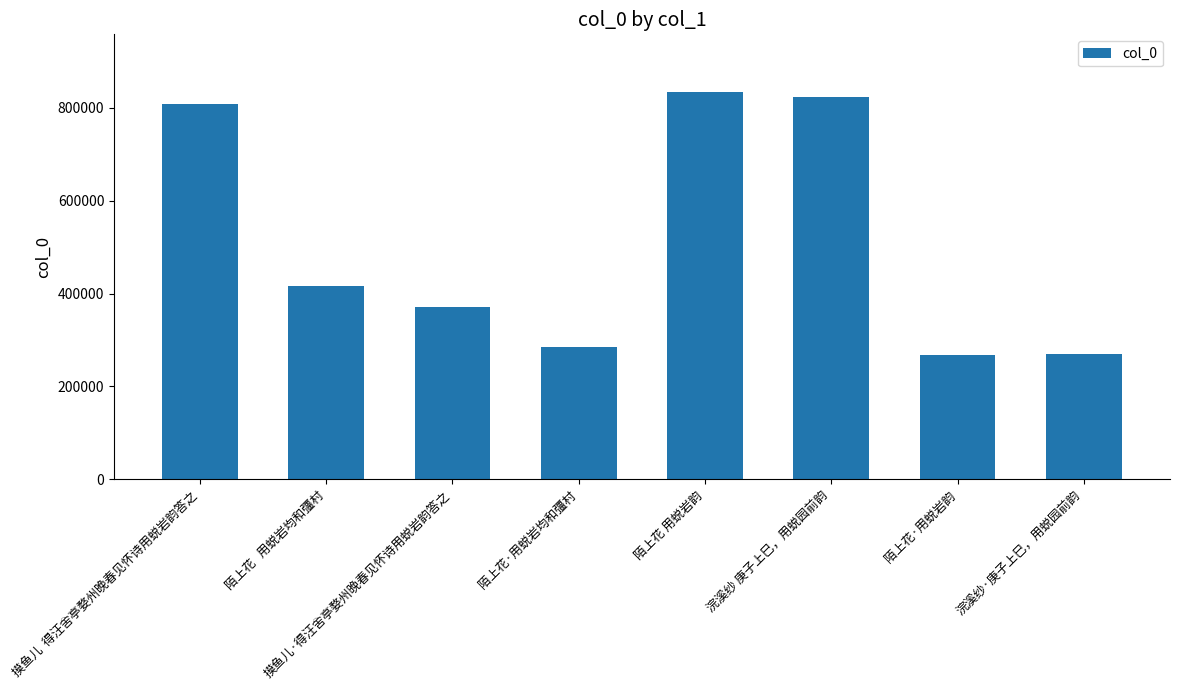

At which category does the chart reach its peak across all series?

陌上花 用蜕岩韵